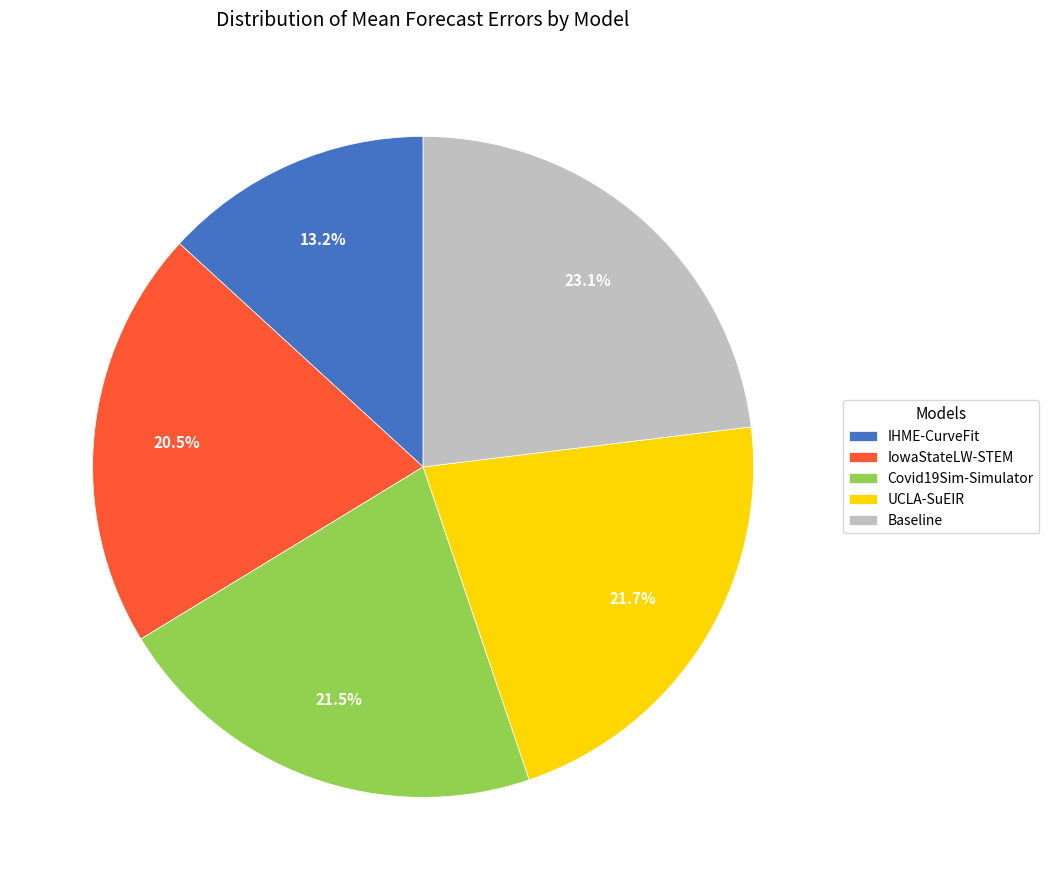

How much of the chart is everything except UCLA-SuEIR?

78.3%